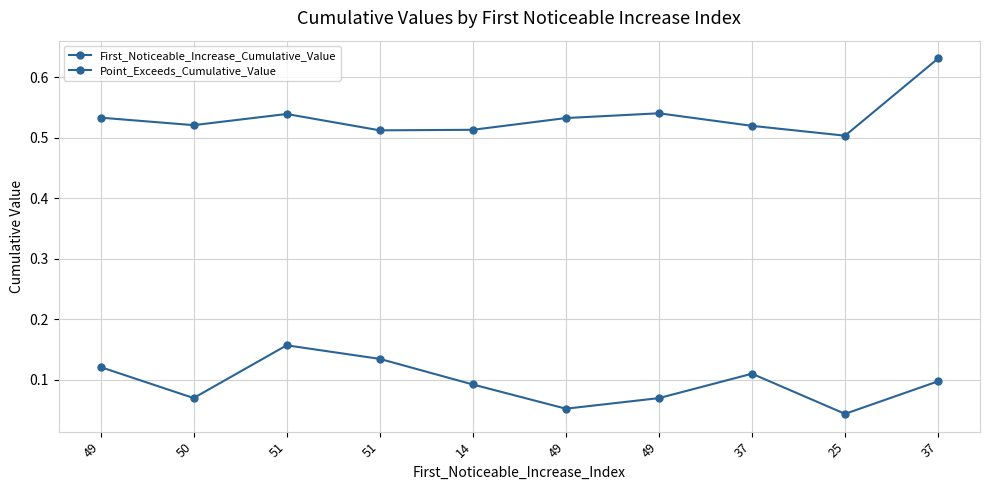

At which category does Point_Exceeds_Cumulative_Value reach its first local peak?

51